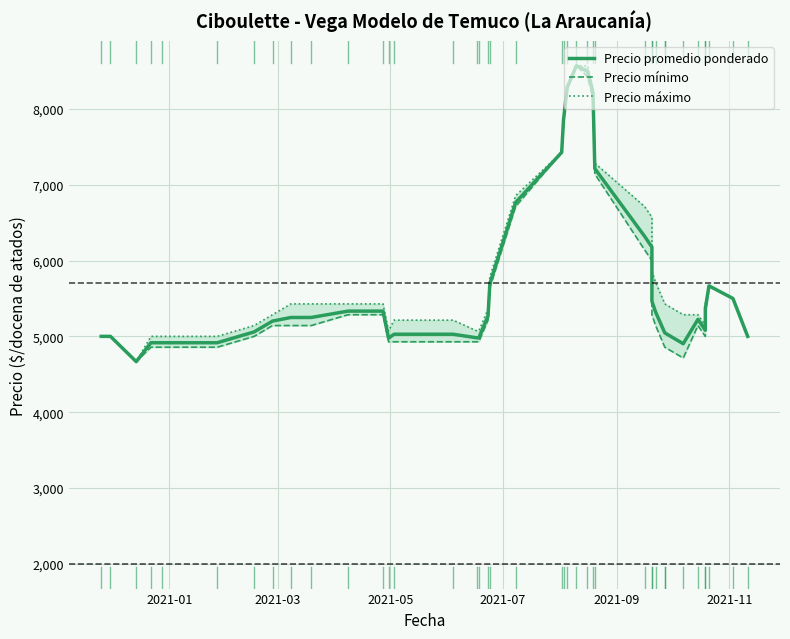

How many lines are shown in the chart?

3